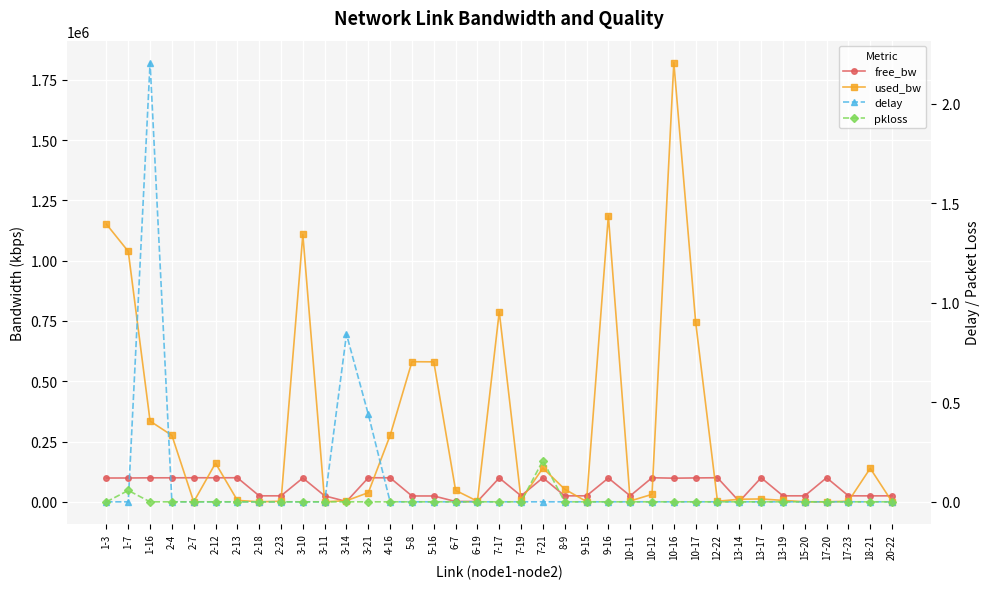

Which series has the largest range (max minus min)?

used_bw